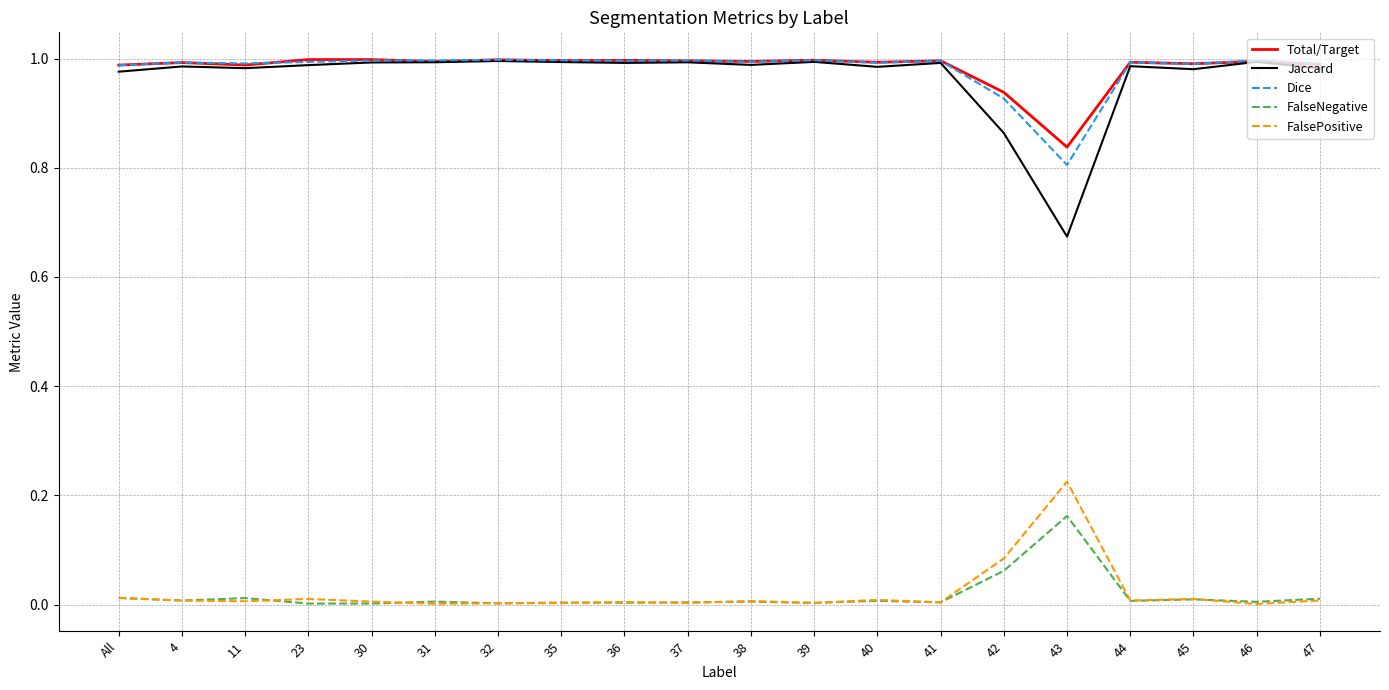

What position from the left is 43?

16